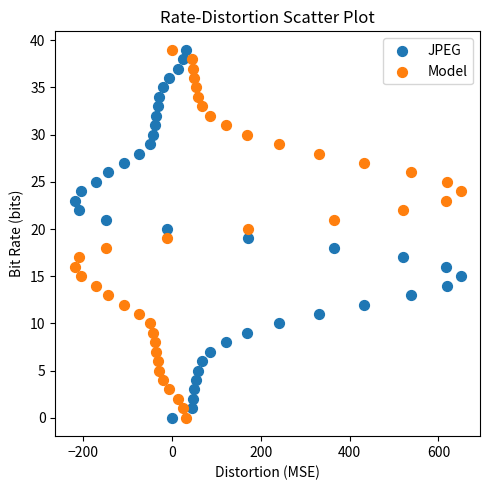

Across all data points, what is the range of Y values (max minus min)?

39